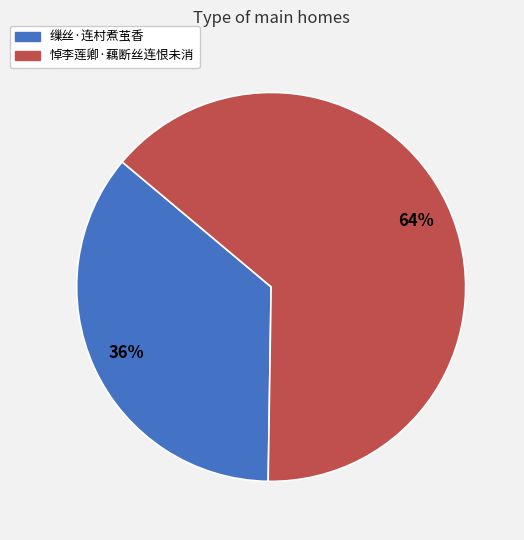

Is there any slice that represents more than half of the pie?

Yes